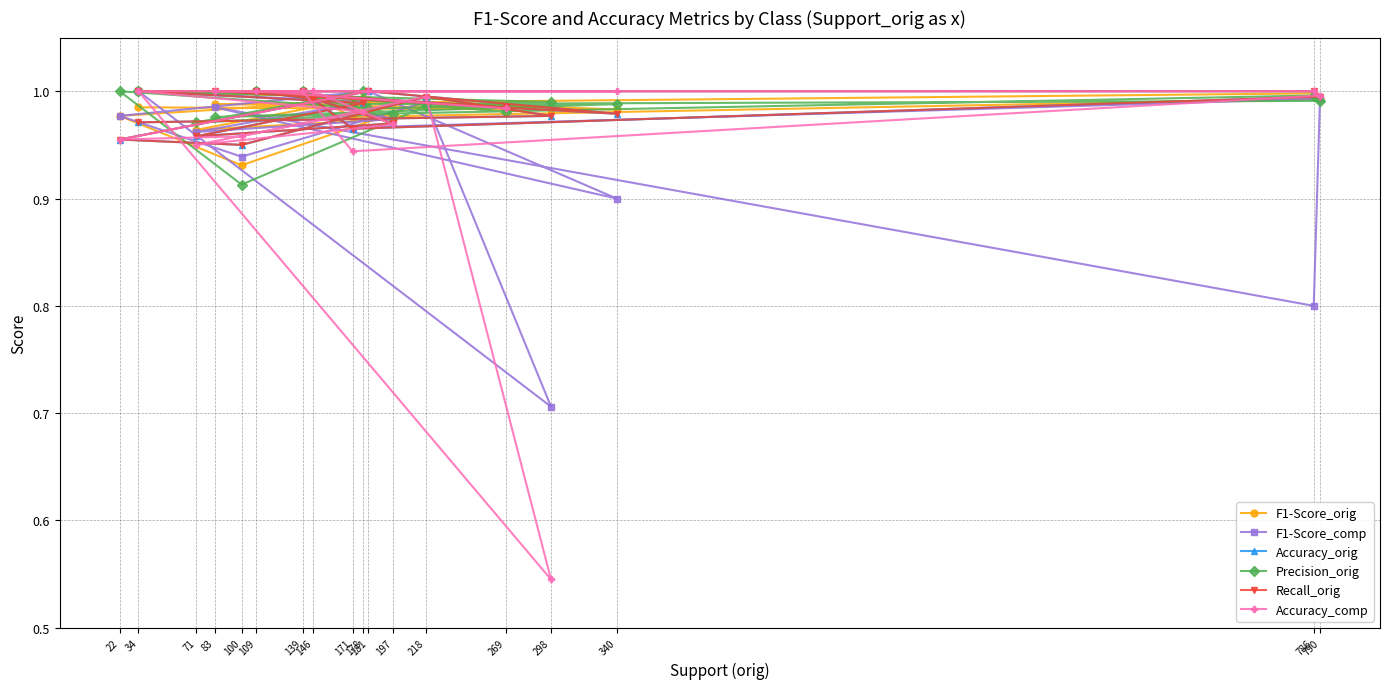

What is the value of the Accuracy_comp point at the 6th from the left?

1.0